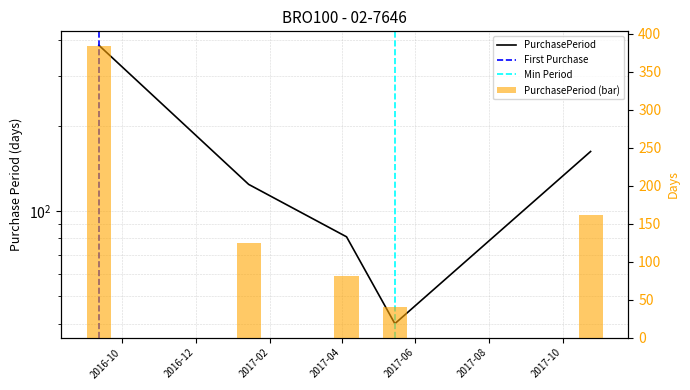

How many values are between 81 and 162?

3